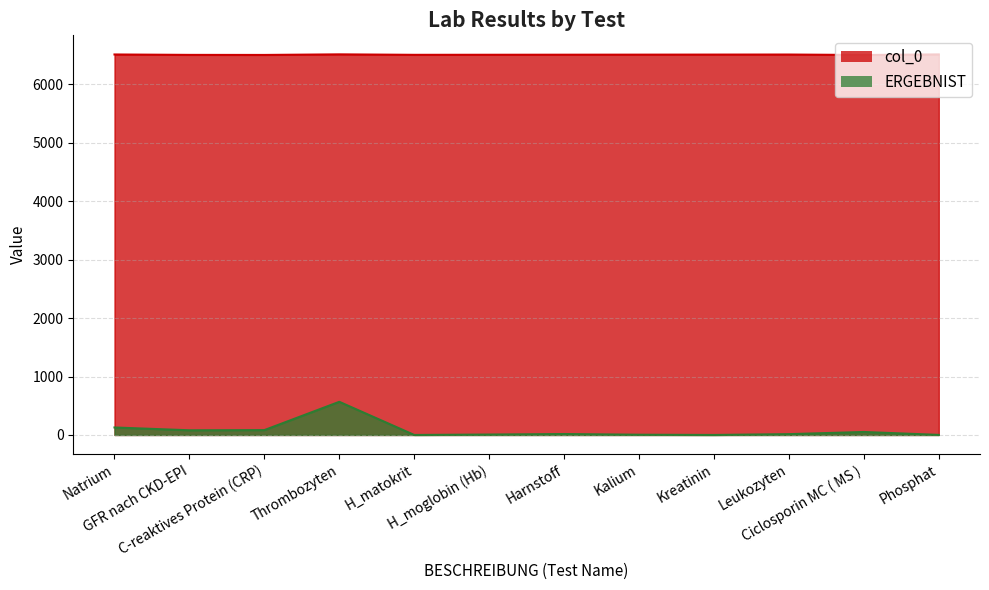

Which series has the widest spread of values?

ERGEBNIST